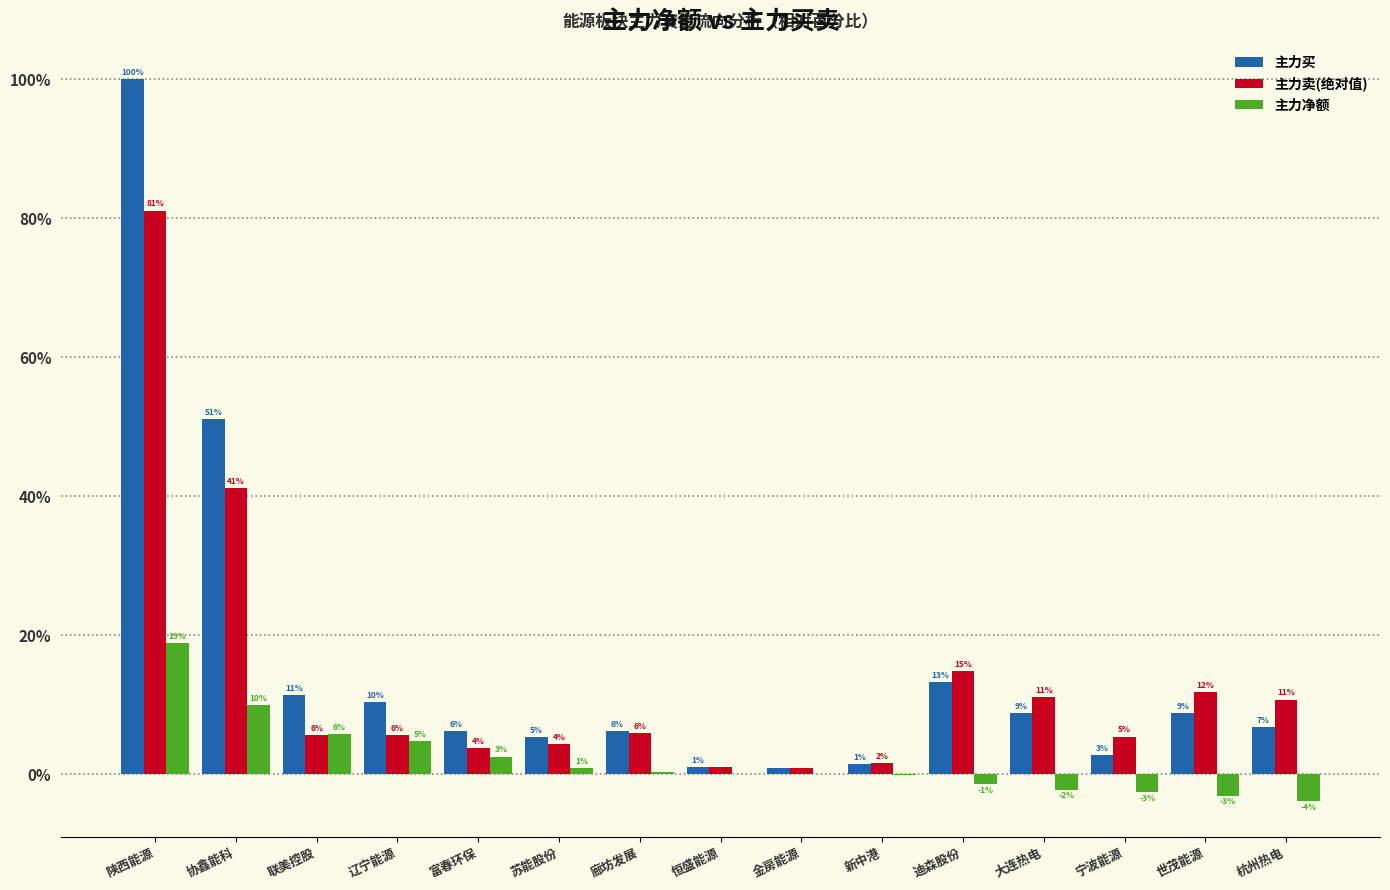

Where is 主力净额 nearest to the value 7?

联美控股